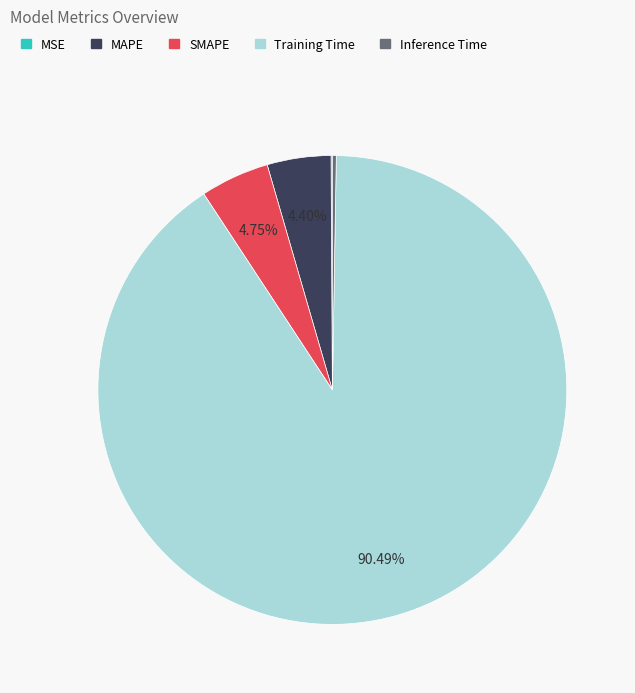

To the nearest percent, what is the combined percentage of MAPE and SMAPE?

9%